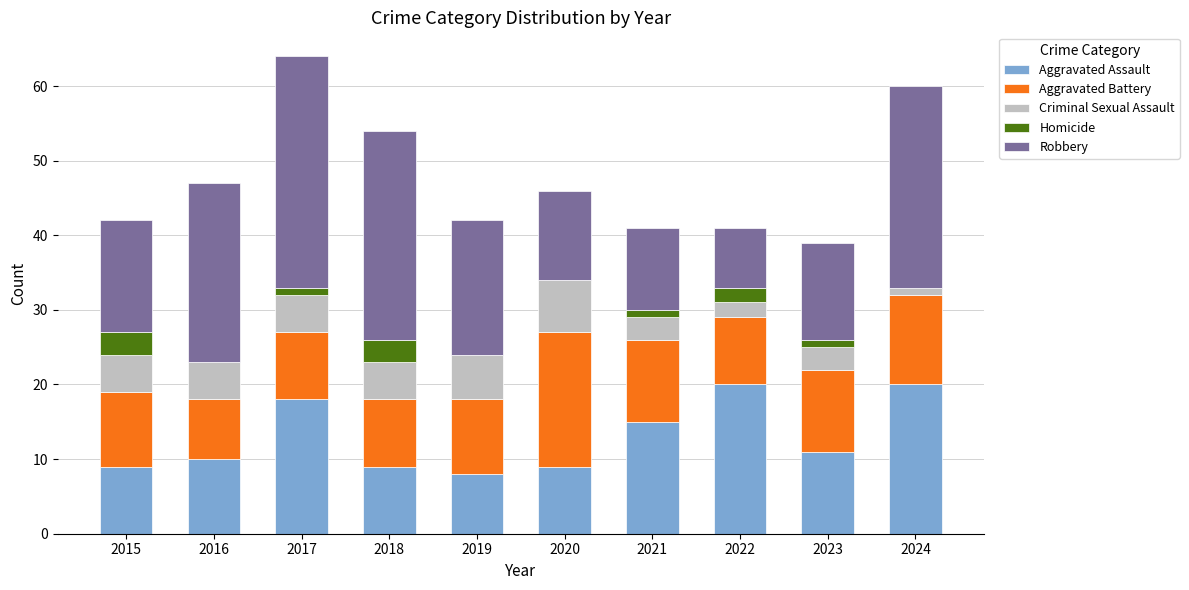

True or false: Aggravated Assault has a value of 16 at 2015.

False